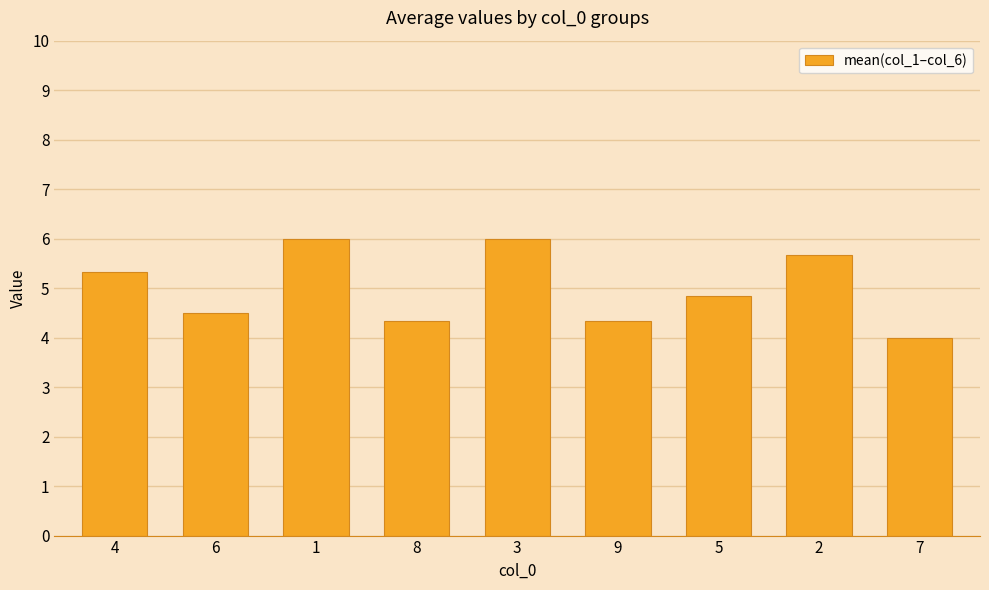

What is the sum of the values at 3 and 4?

11.3